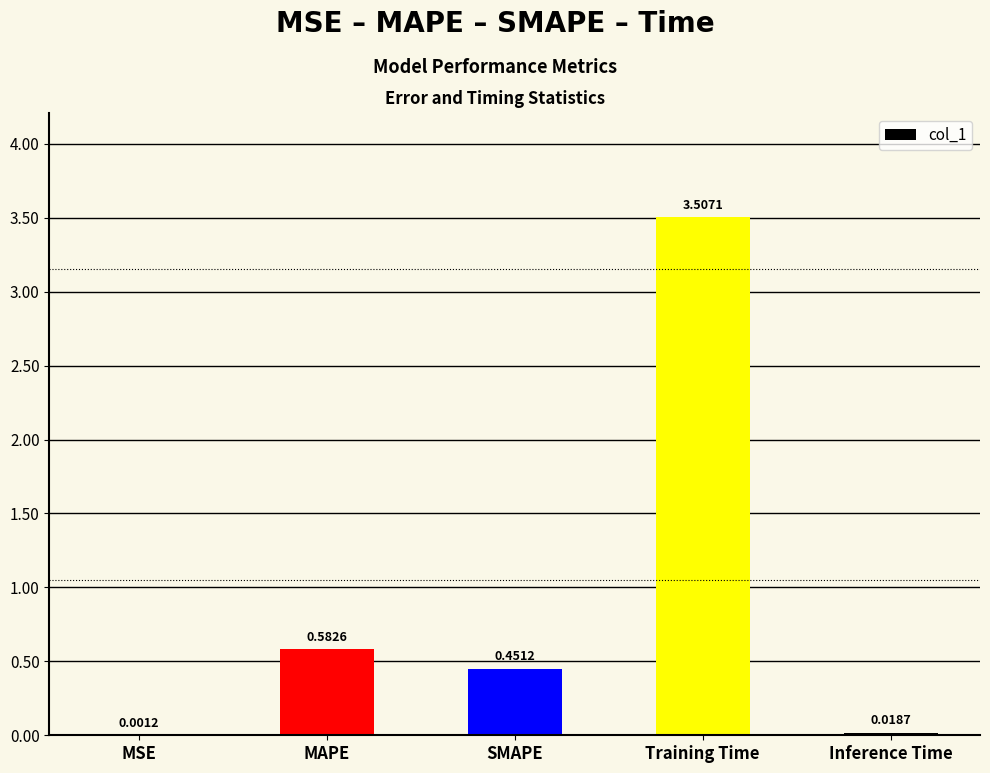

Which label corresponds to the largest value in the chart?

Training Time